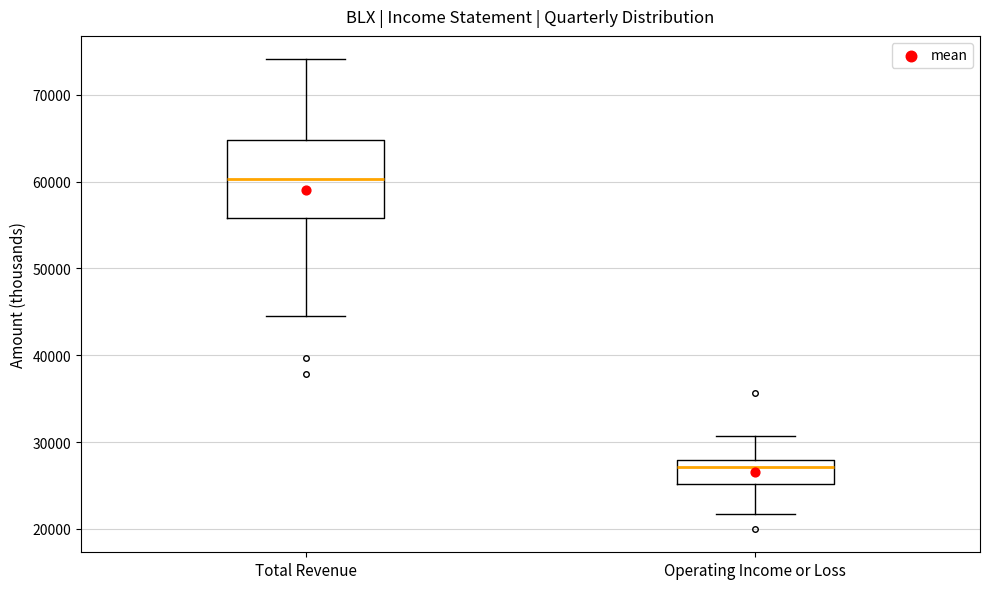

Where is the lower edge of the box for Total Revenue on the y-axis? The values are not printed on the chart, so give them approximately, as read against the axis.

56000